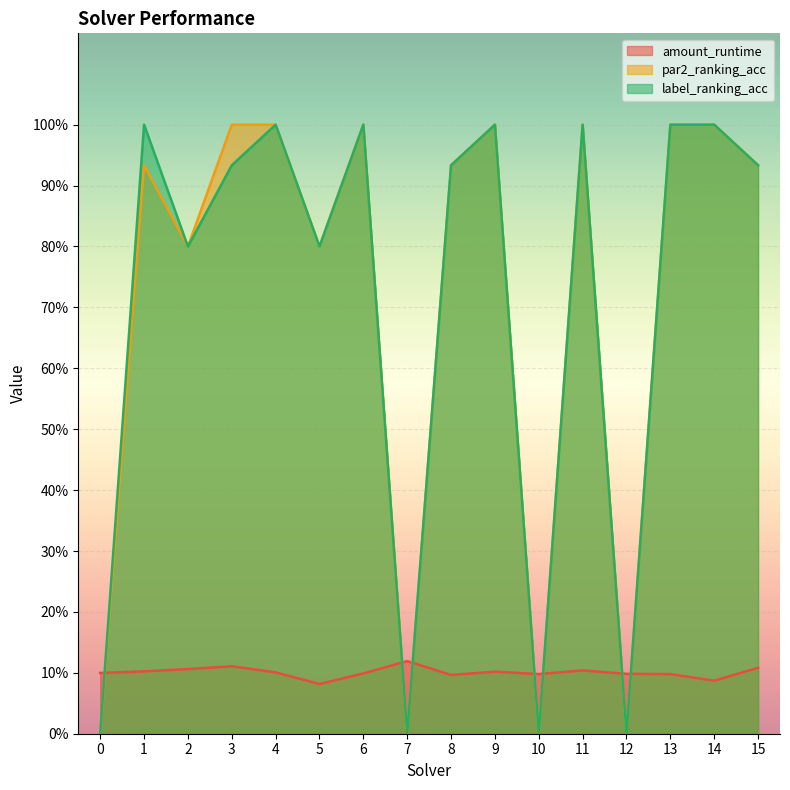

Which series has the largest range (max minus min)?

par2_ranking_acc